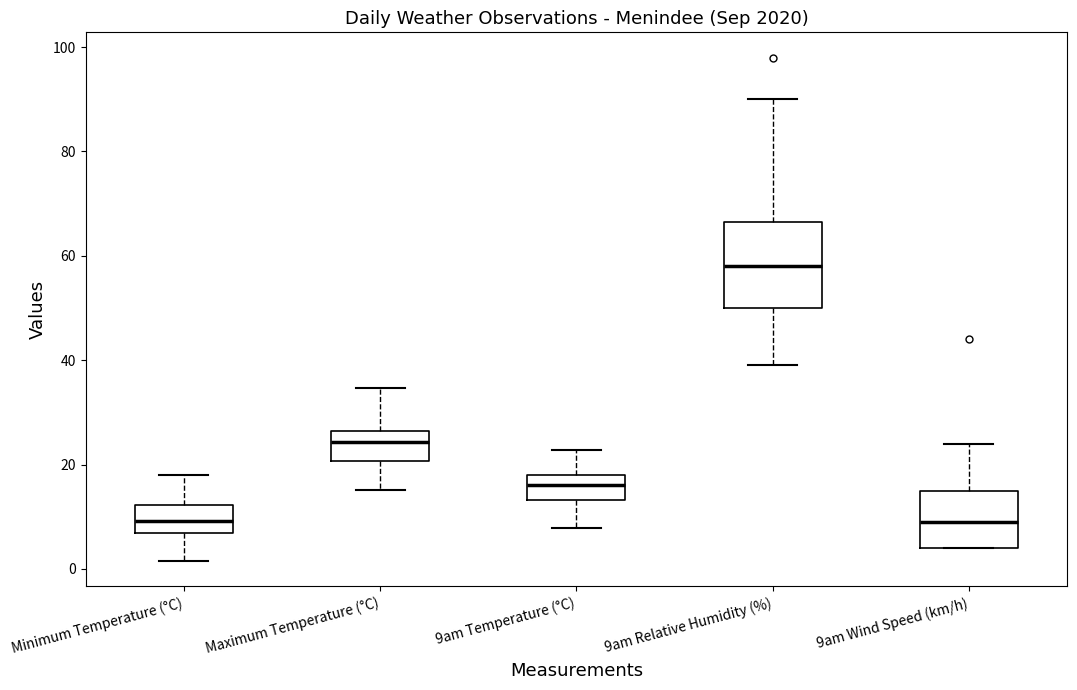

Reading left to right, read every box against the y-axis: the position of its median line, the range the box covers, and the ends of its whiskers. The values are not printed on the chart, so give them approximately, as read against the axis.

Minimum Temperature (°C): median 10, box 6 to 12, whiskers 2 to 18
Maximum Temperature (°C): median 24, box 20 to 26, whiskers 16 to 34
9am Temperature (°C): median 16, box 14 to 18, whiskers 8 to 22
9am Relative Humidity (%): median 58, box 50 to 66, whiskers 40 to 90
9am Wind Speed (km/h): median 10, box 4 to 16, whiskers 4 to 24